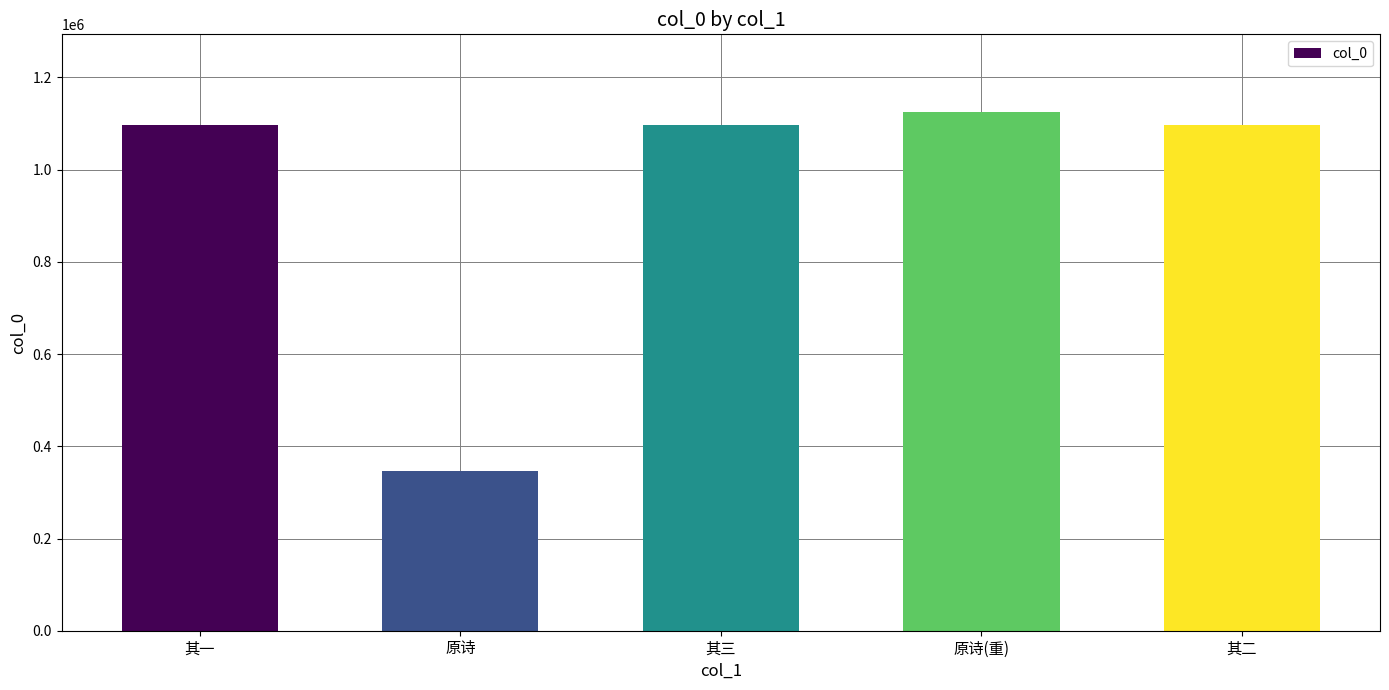

How many data points are less than 1097972?

2